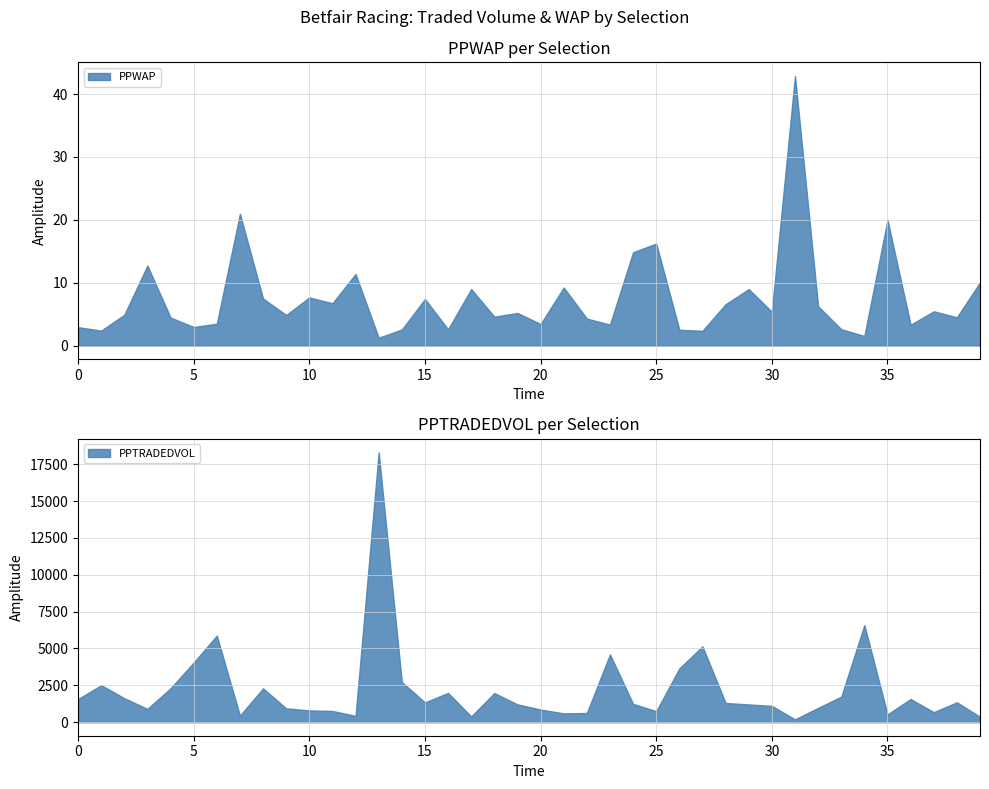

True or false: PPWAP has more than 0 interior local peaks.

True